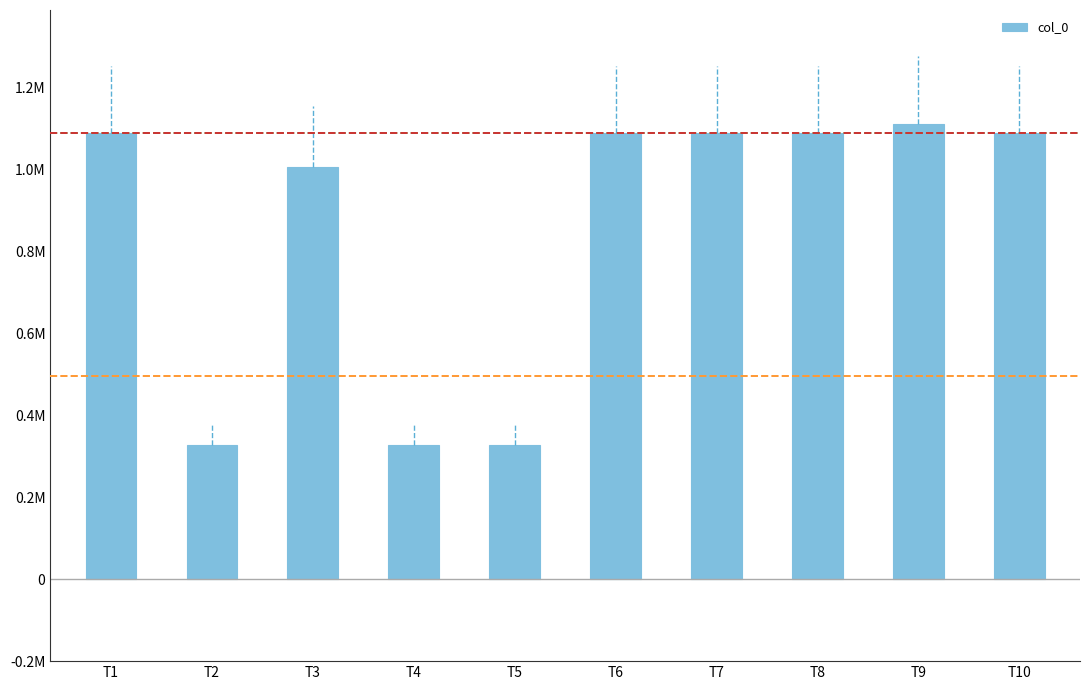

Reading left to right, list all the values displayed in this chart.

T1=1087735	T2=326764	T3=1004819	T4=326596	T5=327359	T6=1087752	T7=1087750	T8=1087746	T9=1110957	T10=1087751